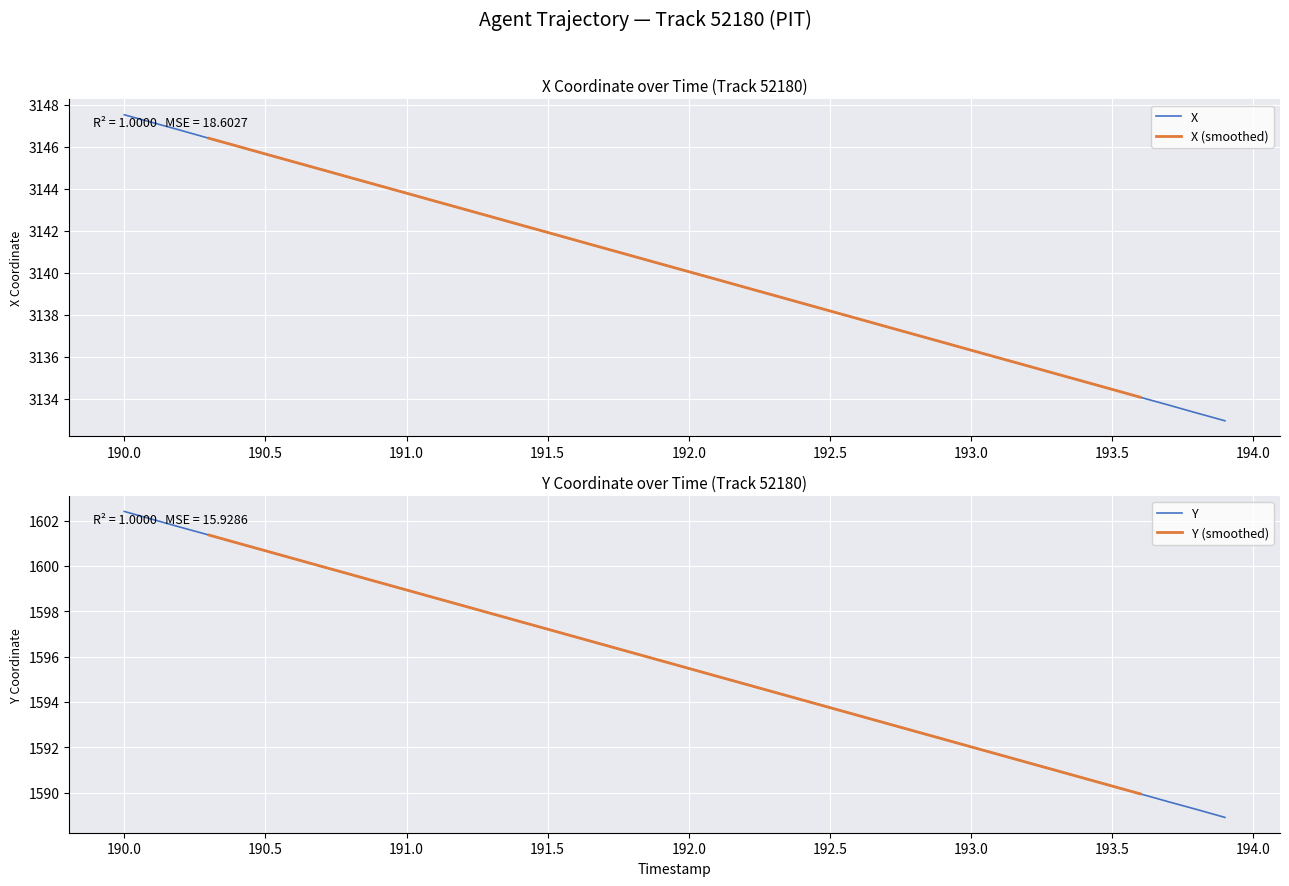

What is the highest value of the X series?

3147.5